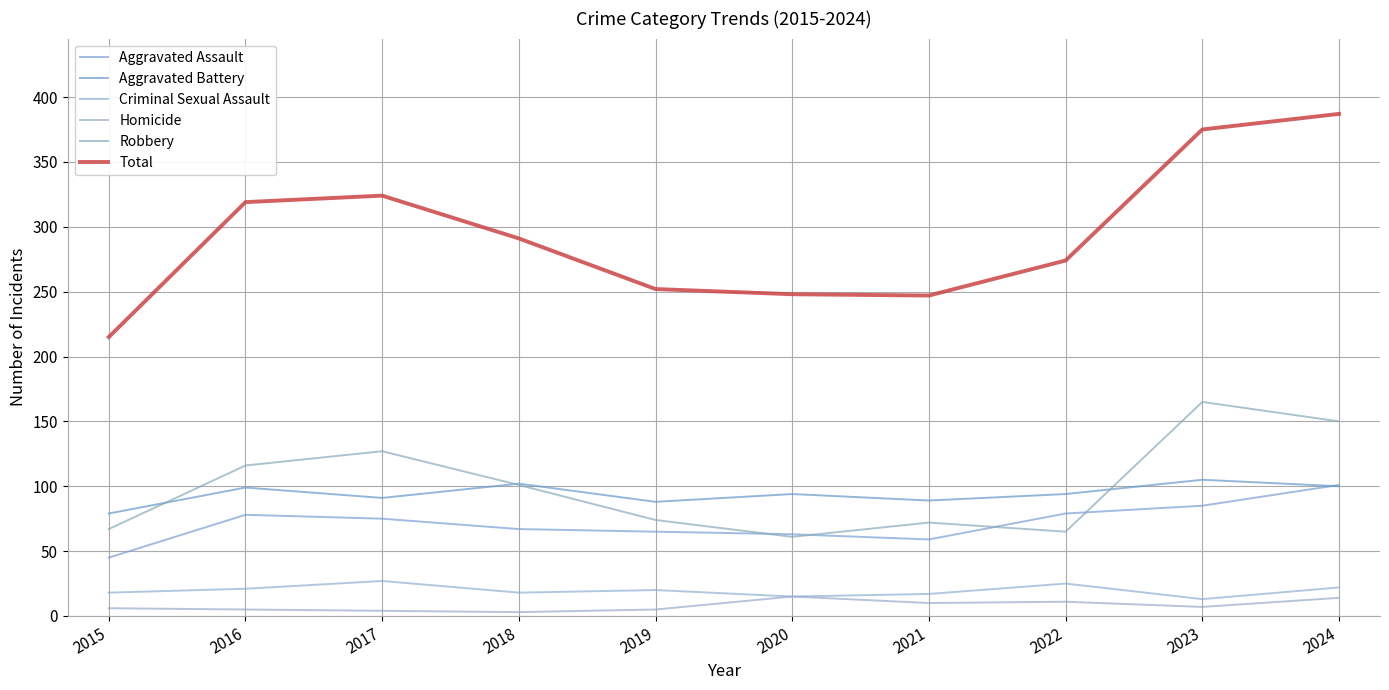

List the series in order of their peak value, lowest first.

Homicide, Criminal Sexual Assault, Aggravated Assault, Aggravated Battery, Robbery, Total